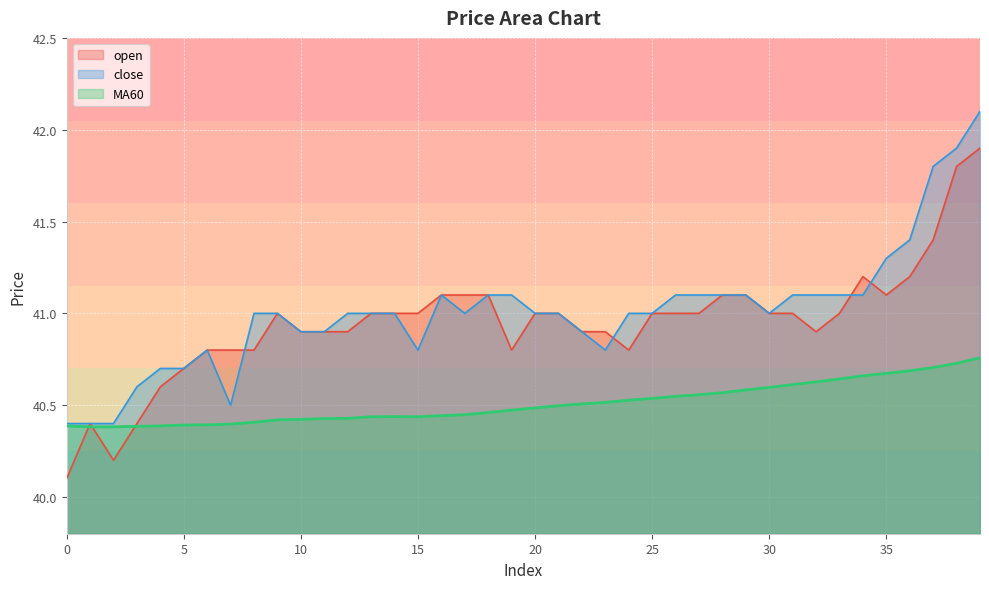

What is the value of the MA60 point at the 31st from the left?

40.6